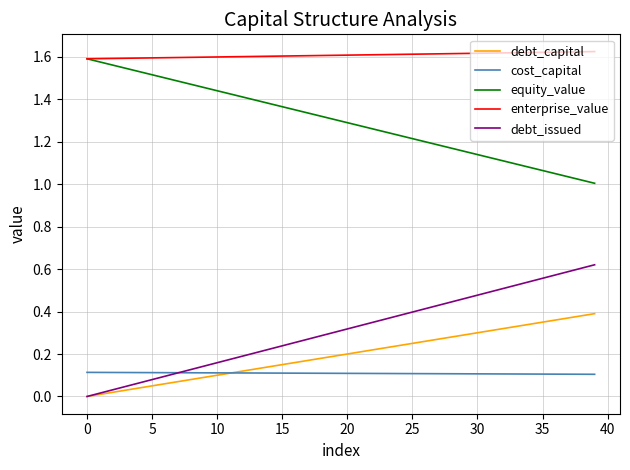

Count the number of data series in this chart.

5